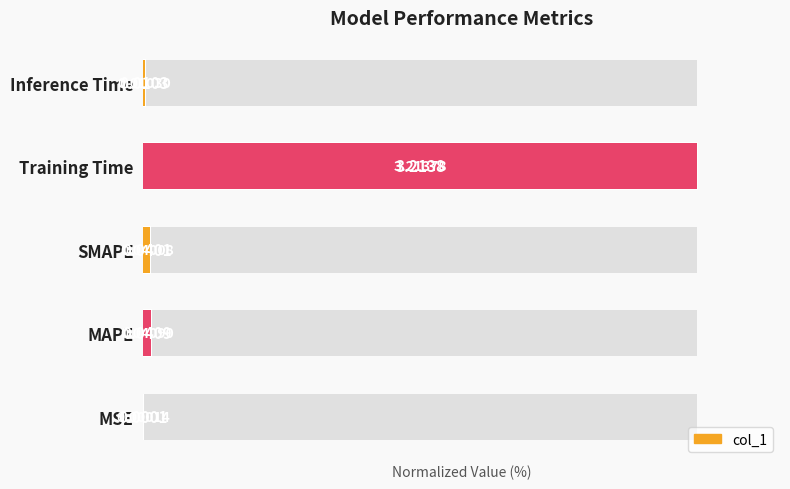

What is the difference between the maximum and minimum values?

100.0